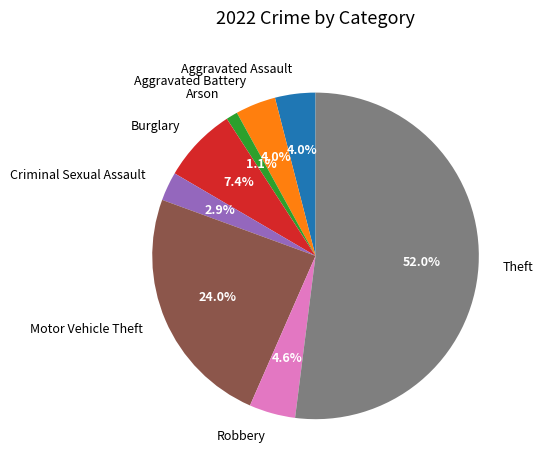

Which category has the smallest portion of the pie?

Arson